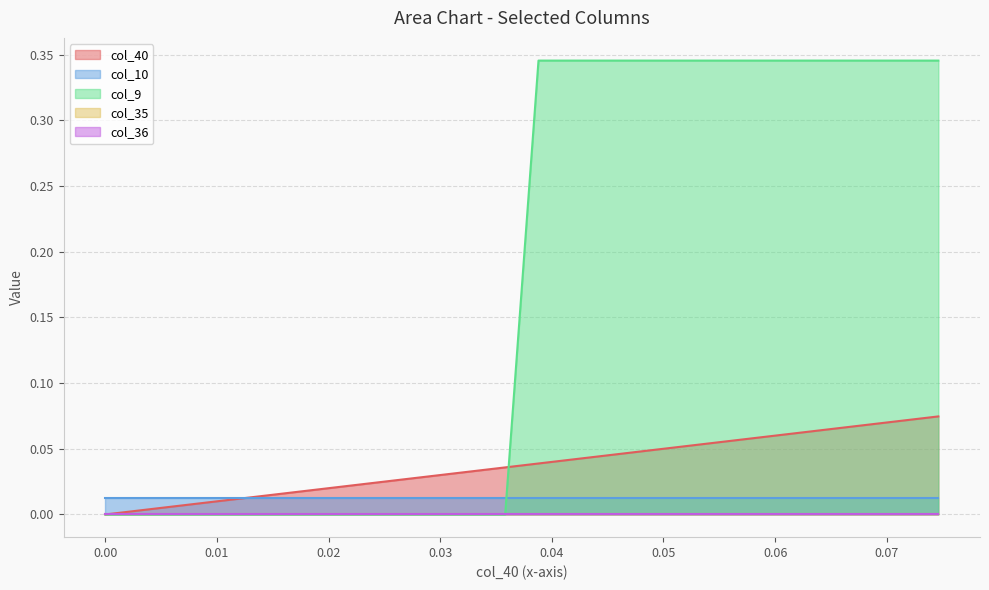

Reading left to right, what are all the values shown in this chart?

col_40: 0=0.0	1=0.0	2=0.0	3=0.0	4=0.0	5=0.0	6=0.0	7=0.0	8=0.0	9=0.0	10=0.0	11=0.0	12=0.0	13=0.0	14=0.0	15=0.0	16=0.0	17=0.1	18=0.1	19=0.1	20=0.1	21=0.1	22=0.1	23=0.1	24=0.1	25=0.1
col_10: 0=0.0	1=0.0	2=0.0	3=0.0	4=0.0	5=0.0	6=0.0	7=0.0	8=0.0	9=0.0	10=0.0	11=0.0	12=0.0	13=0.0	14=0.0	15=0.0	16=0.0	17=0.0	18=0.0	19=0.0	20=0.0	21=0.0	22=0.0	23=0.0	24=0.0	25=0.0
col_9: 0=0.0	1=0.0	2=0.0	3=0.0	4=0.0	5=0.0	6=0.0	7=0.0	8=0.0	9=0.0	10=0.0	11=0.0	12=0.0	13=0.3	14=0.3	15=0.3	16=0.3	17=0.3	18=0.3	19=0.3	20=0.3	21=0.3	22=0.3	23=0.3	24=0.3	25=0.3
col_35: 0=0.0	1=0.0	2=0.0	3=0.0	4=0.0	5=0.0	6=0.0	7=0.0	8=0.0	9=0.0	10=0.0	11=0.0	12=0.0	13=0.0	14=0.0	15=0.0	16=0.0	17=0.0	18=0.0	19=0.0	20=0.0	21=0.0	22=0.0	23=0.0	24=0.0	25=0.0
col_36: 0=0.0	1=0.0	2=0.0	3=0.0	4=0.0	5=0.0	6=0.0	7=0.0	8=0.0	9=0.0	10=0.0	11=0.0	12=0.0	13=0.0	14=0.0	15=0.0	16=0.0	17=0.0	18=0.0	19=0.0	20=0.0	21=0.0	22=0.0	23=0.0	24=0.0	25=0.0